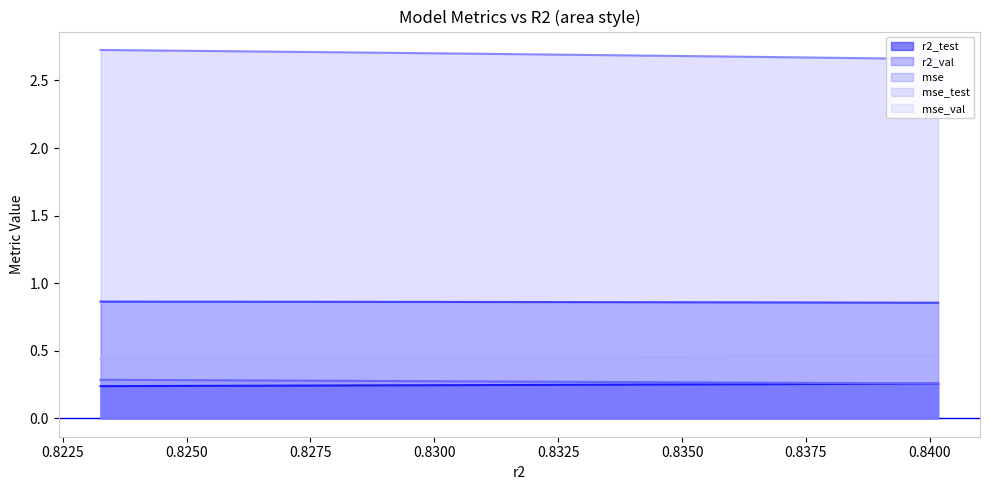

True or false: r2_val and mse_val cross at least once.

False